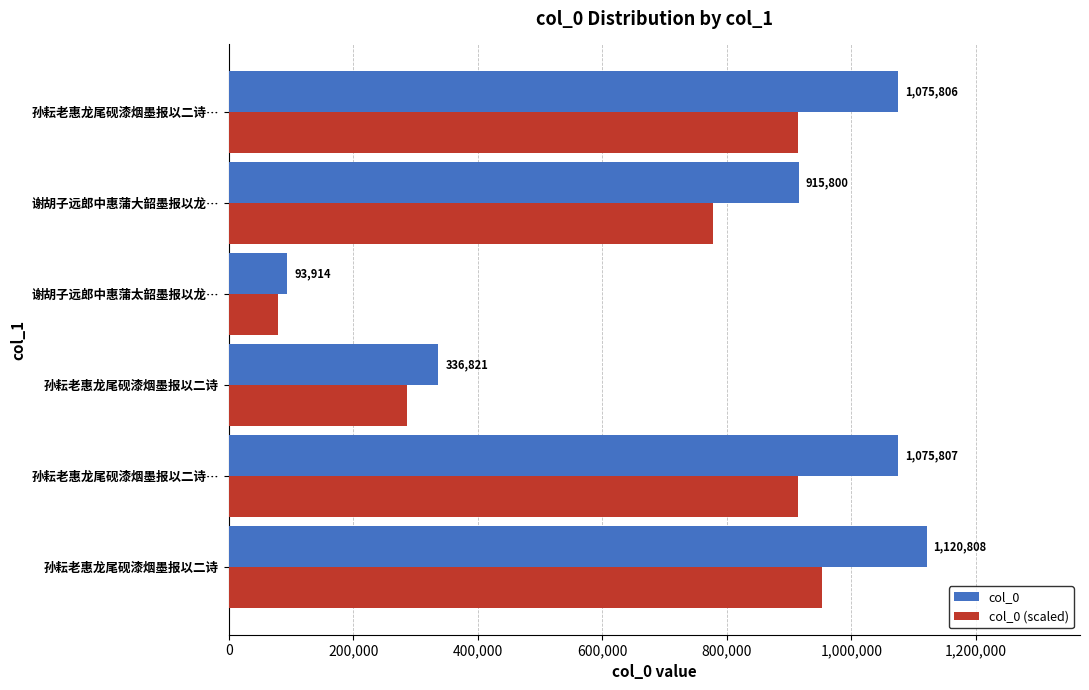

How many values in the col_0 (scaled) series exceed 914435?

3